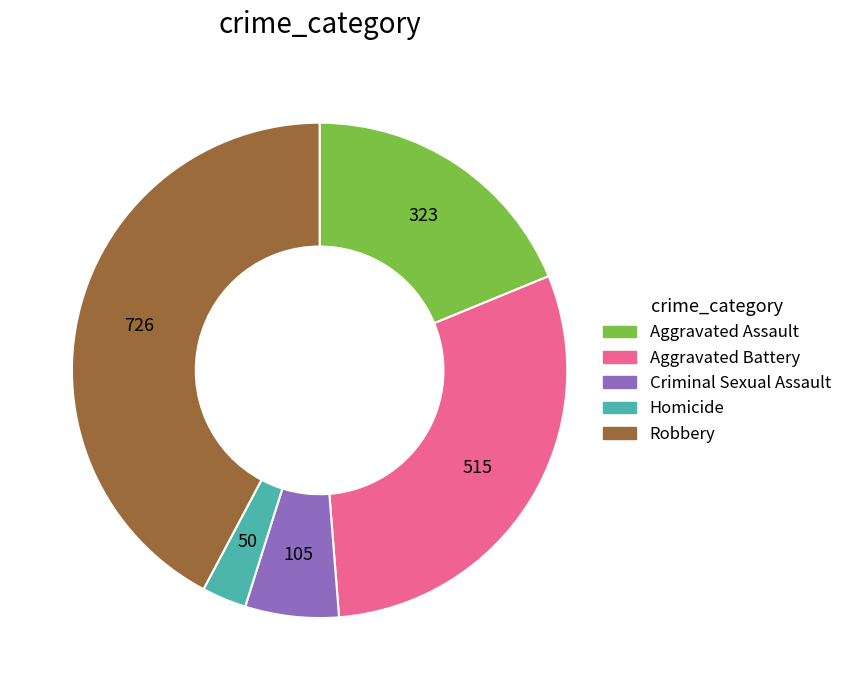

Which category has the biggest portion of the pie?

Robbery